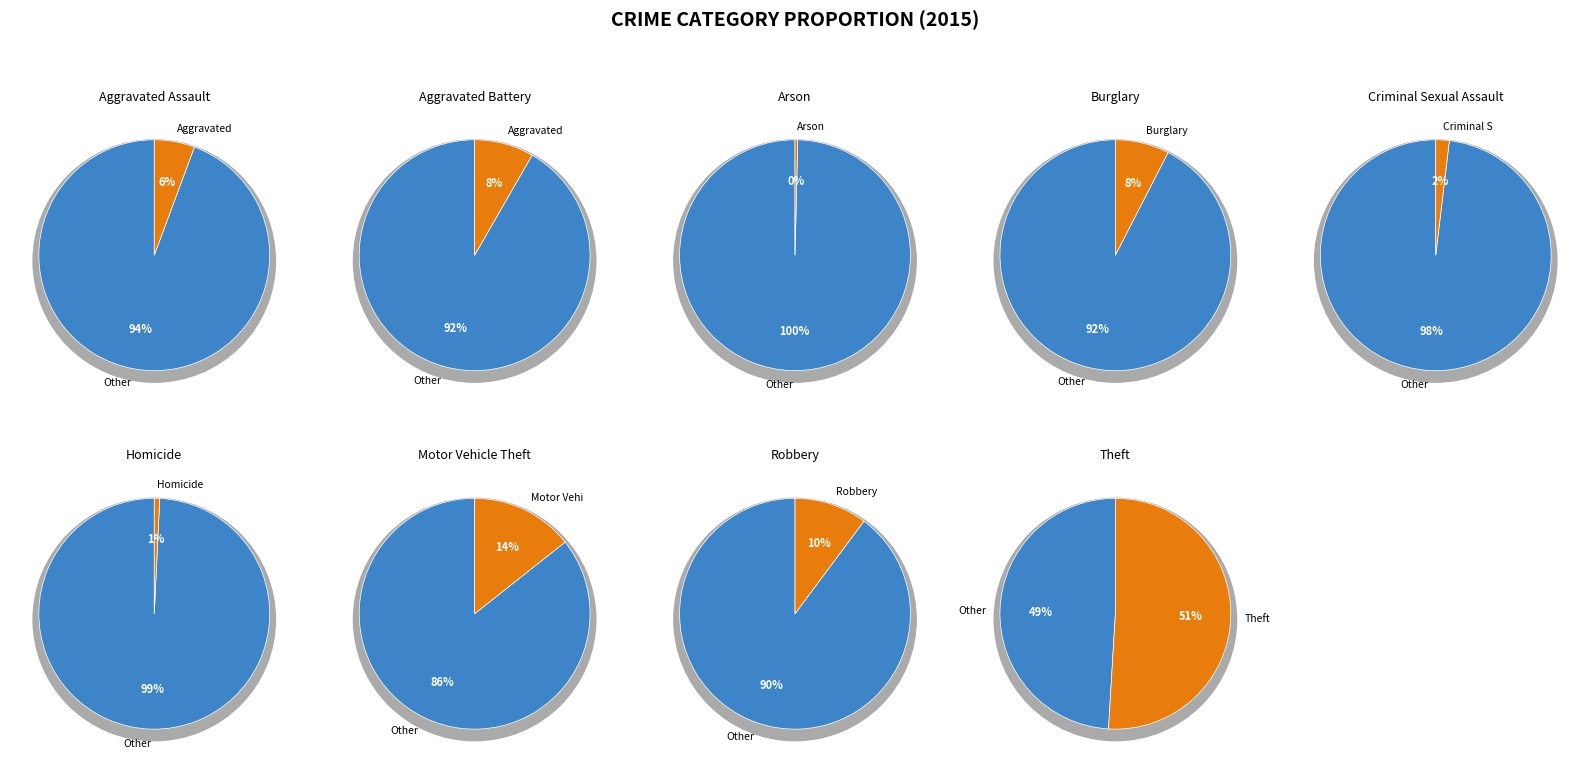

The Burglary slice represents 13% of the pie. True or false?

False